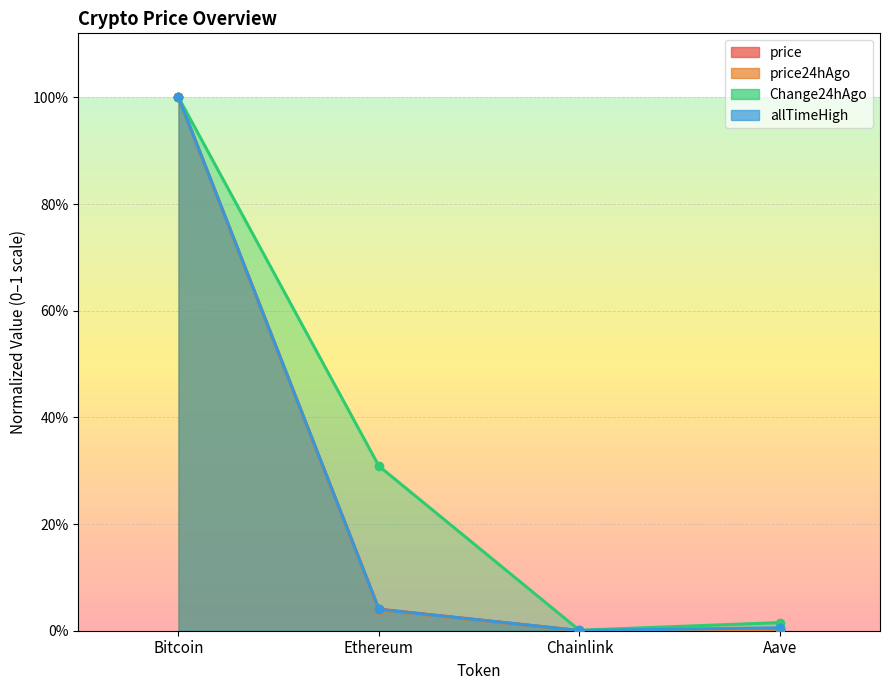

How many lines are shown in the chart?

4